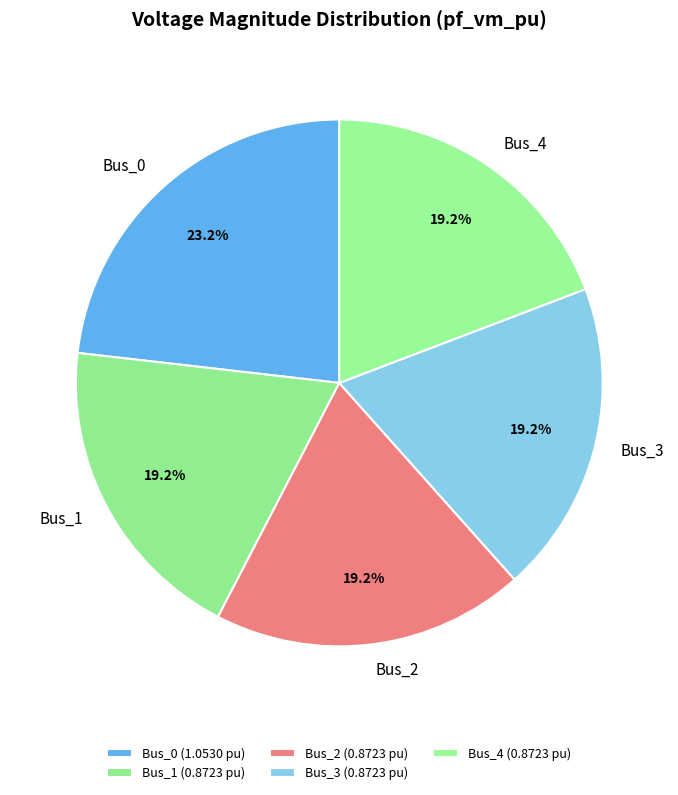

Is there any slice that represents more than half of the pie?

No